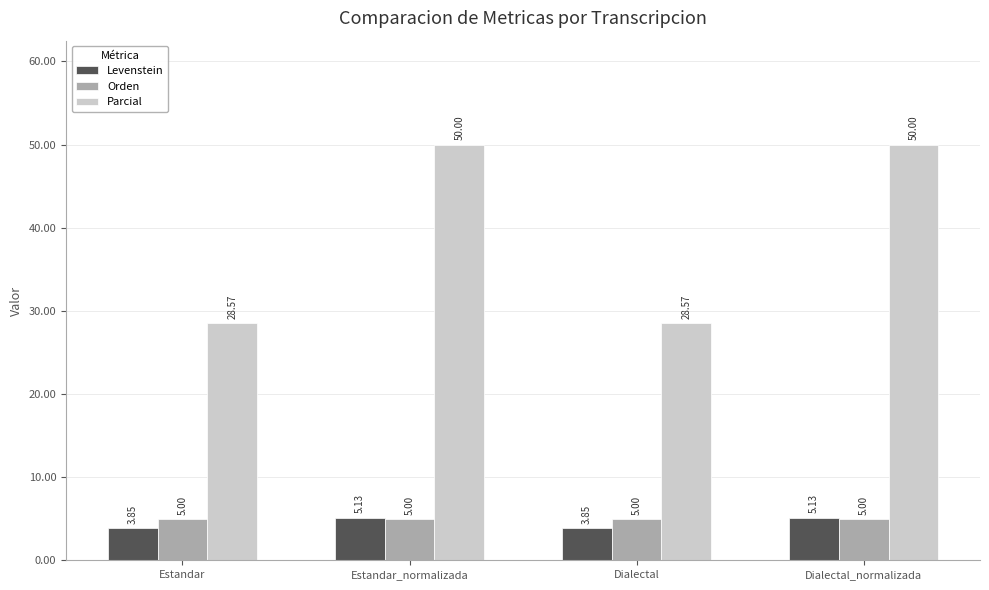

The Orden series shows 5.0 at Dialectal. True or false?

True